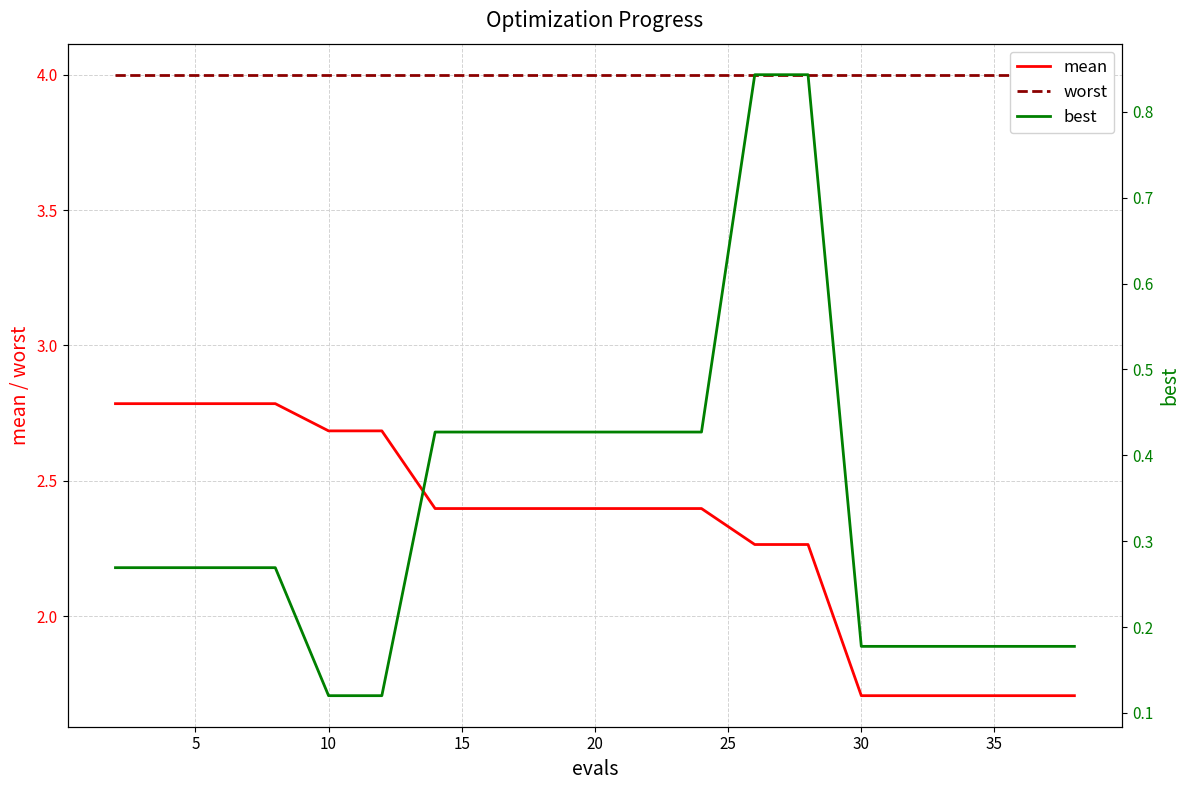

What is the average value of the mean series?

2.3